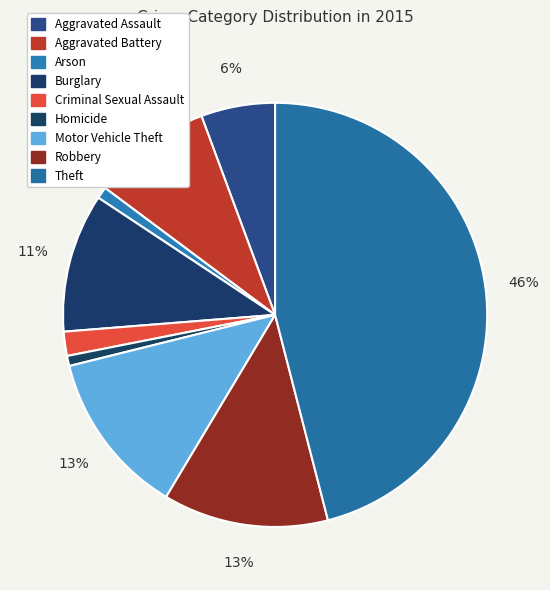

Which slice is the largest?

Theft